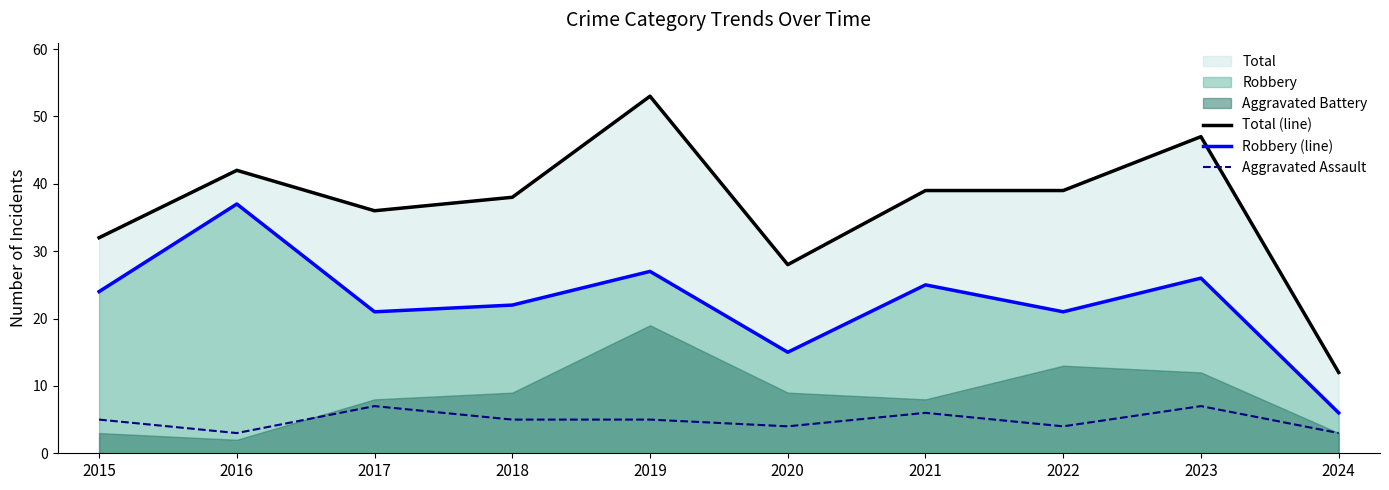

Is the value of Robbery (line) at 2021 greater than the value of Aggravated Assault at 2020?

Yes